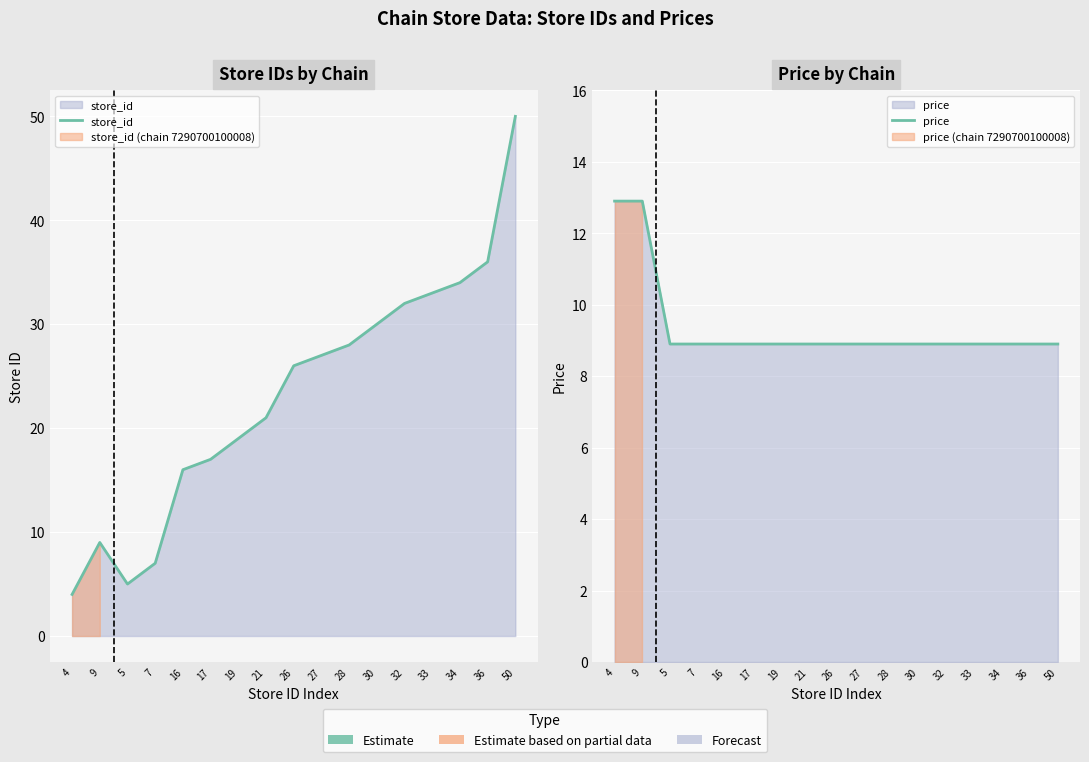

What is the sum of all price values?

159.3